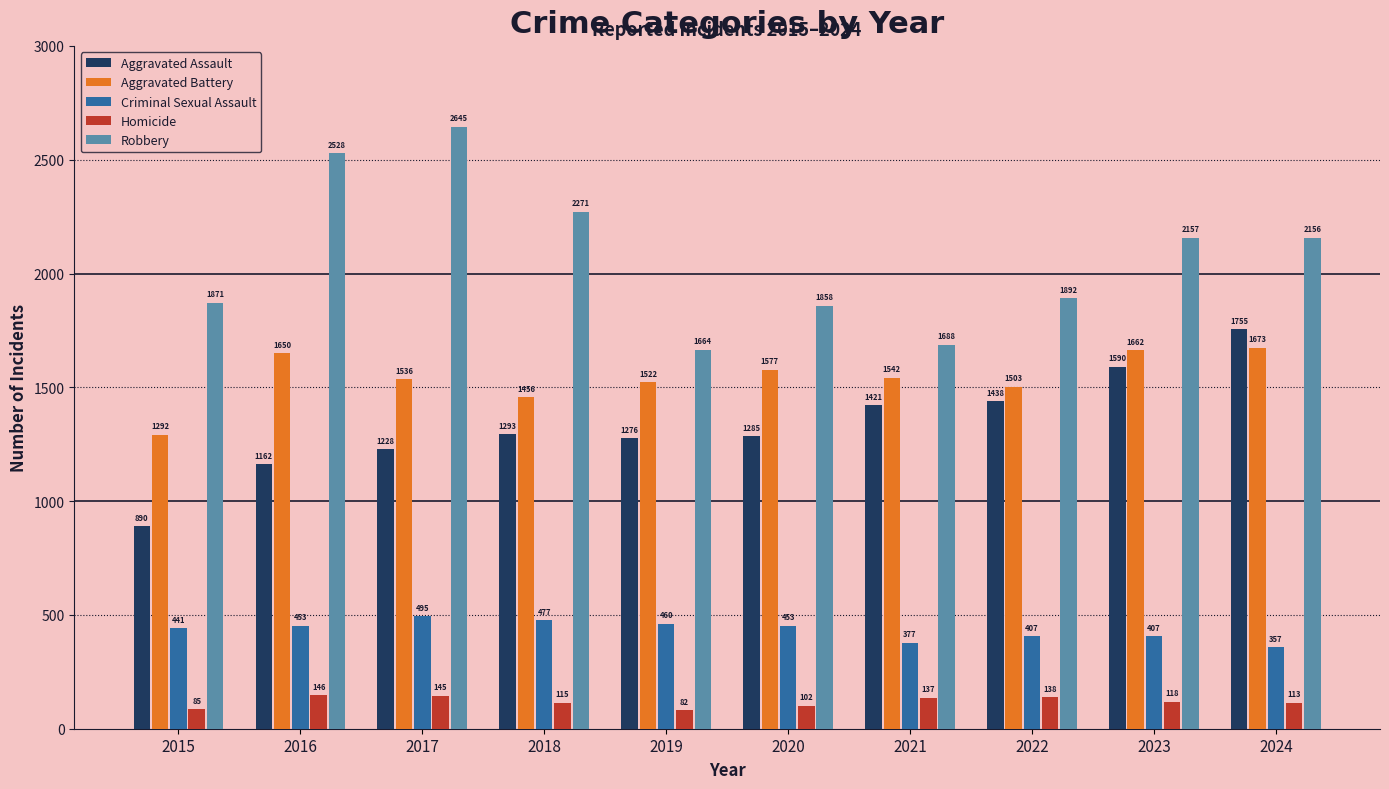

Which series has the largest range (max minus min)?

Robbery